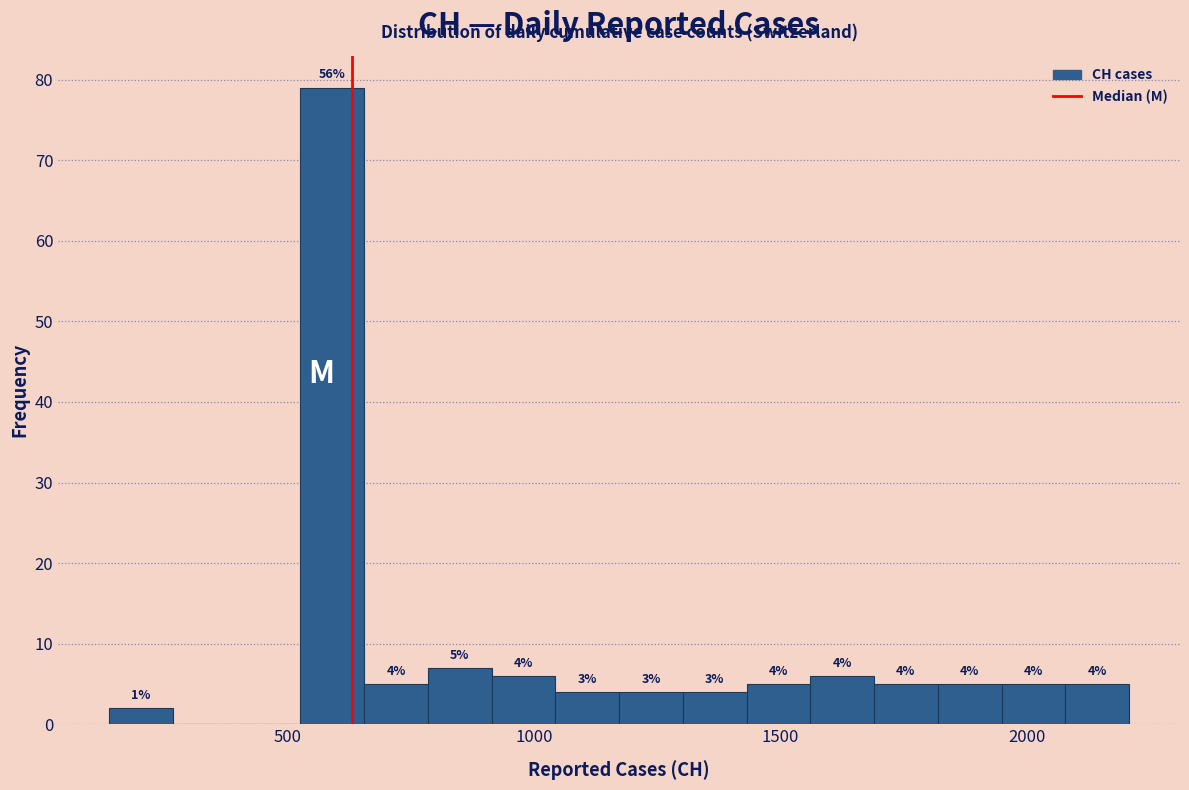

Read against the x-axis, roughly where is the centre of the tallest bar?

600